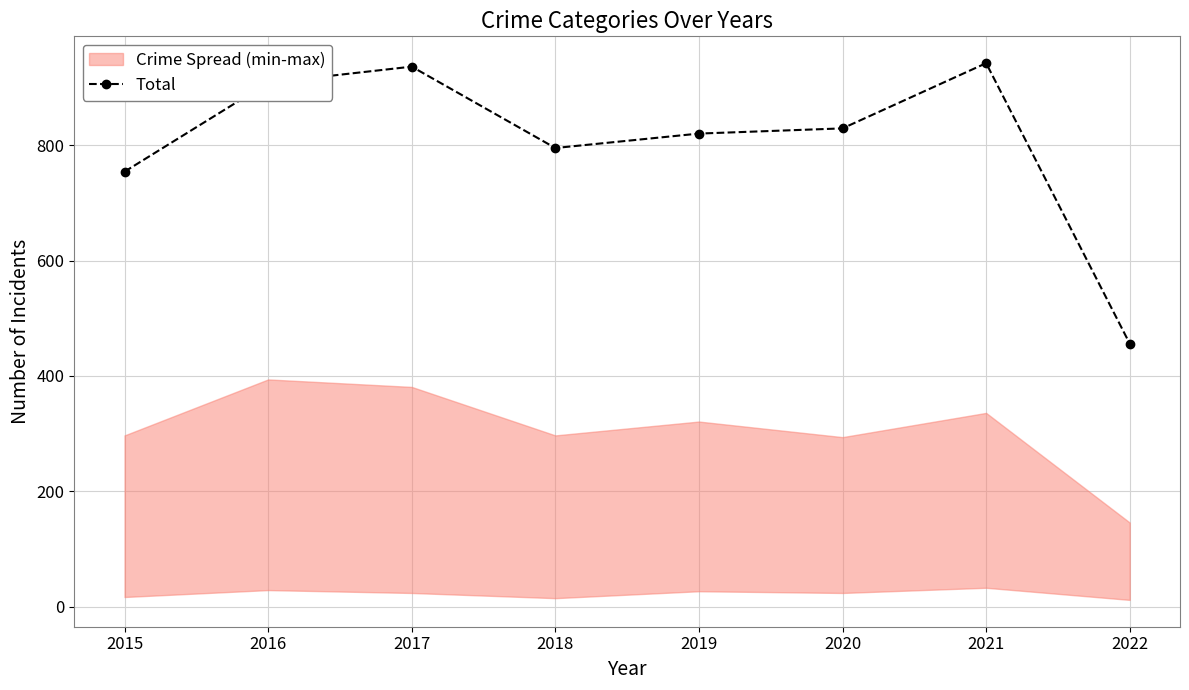

Reading right to left, extract all data points from this chart.

2022=456	2021=942	2020=829	2019=820	2018=795	2017=936	2016=908	2015=754